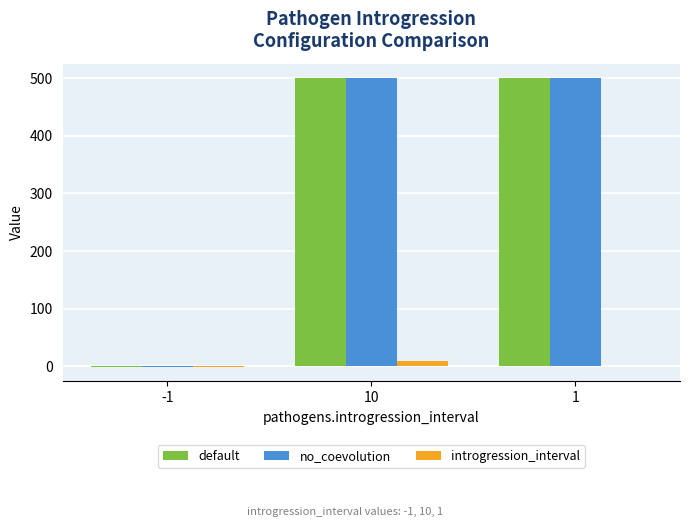

What is the average value of the no_coevolution series?

333